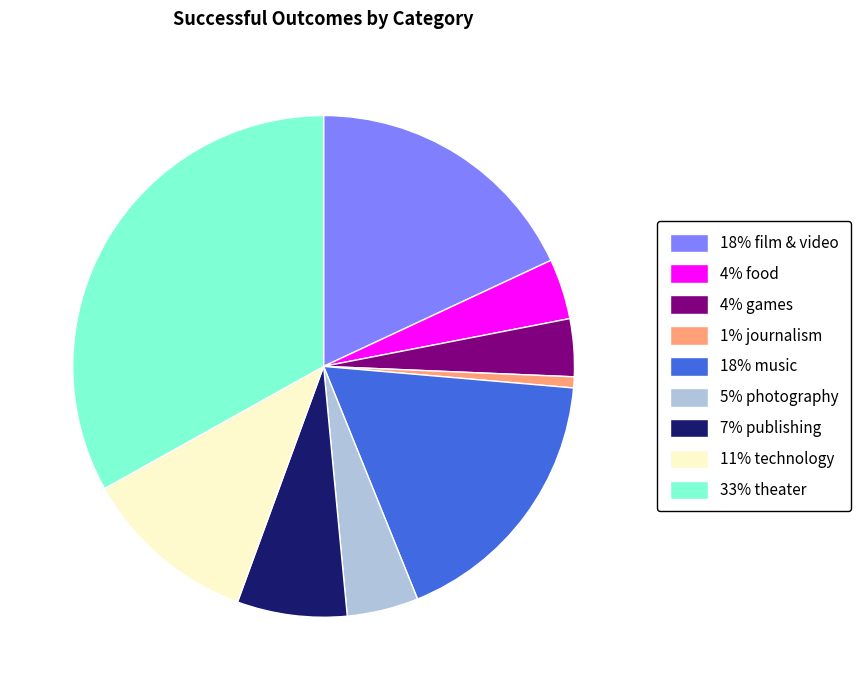

Does any single category account for the majority?

No